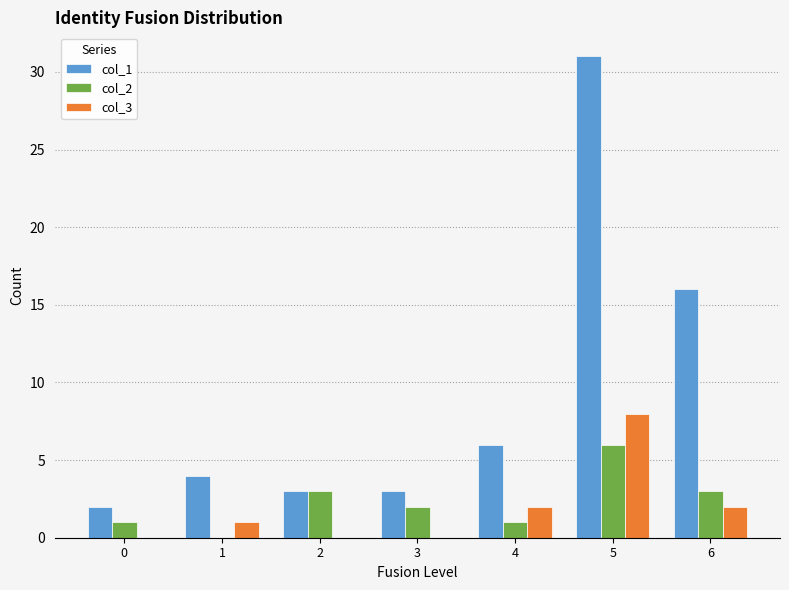

Which series has the largest total across all categories?

col_1